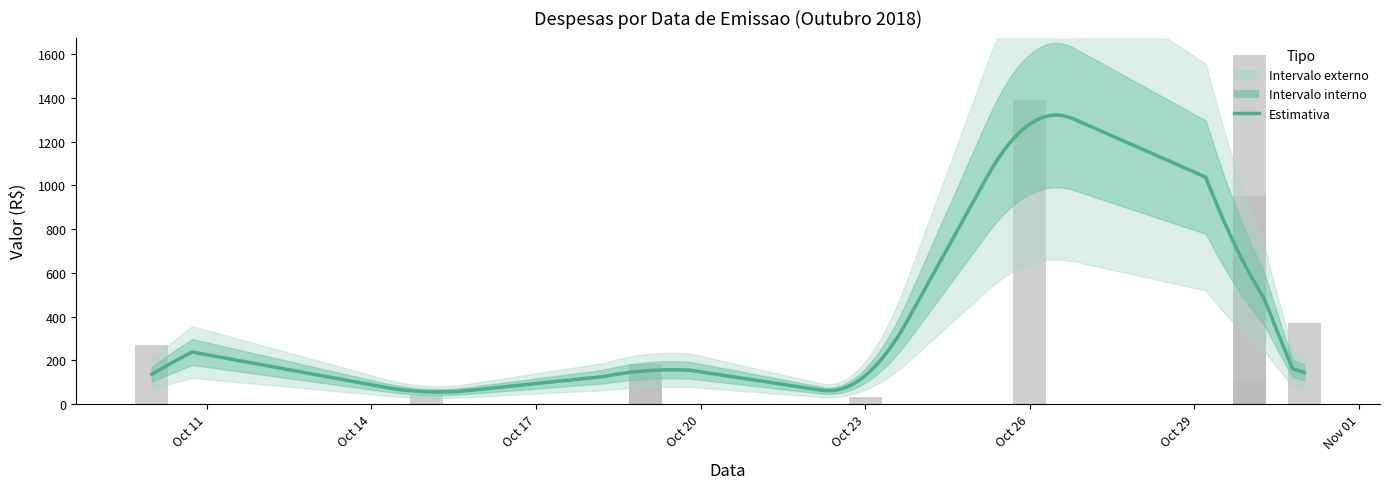

What is the value of the 3rd bar from the left?

144.9